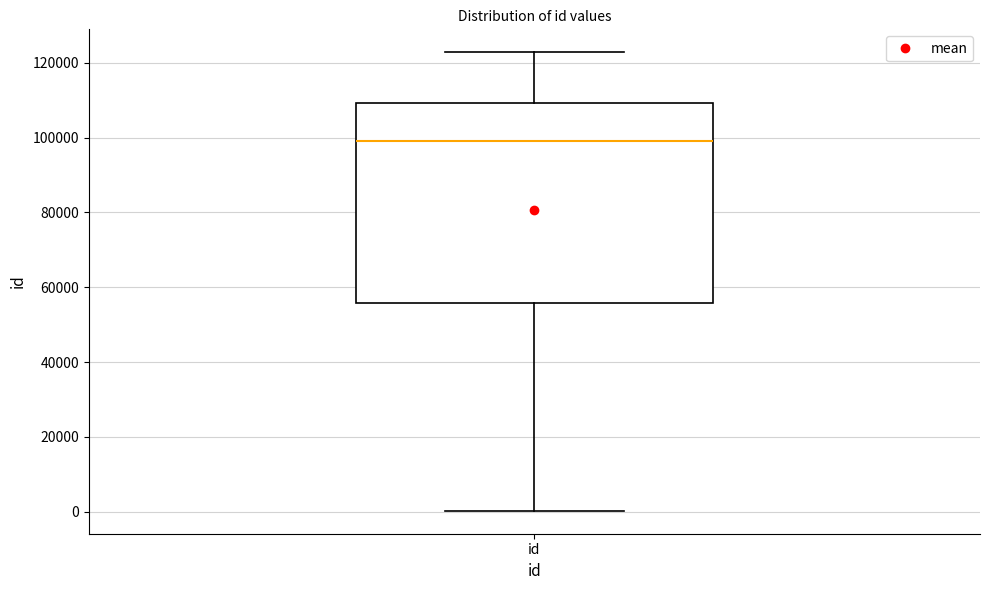

Read this box plot against the y-axis: the position of the median line, the range covered by the box, and the ends of both whiskers. The values are not printed on the chart, so give them approximately, as read against the axis.

median 98000, box 56000 to 110000, whiskers 0 to 122000